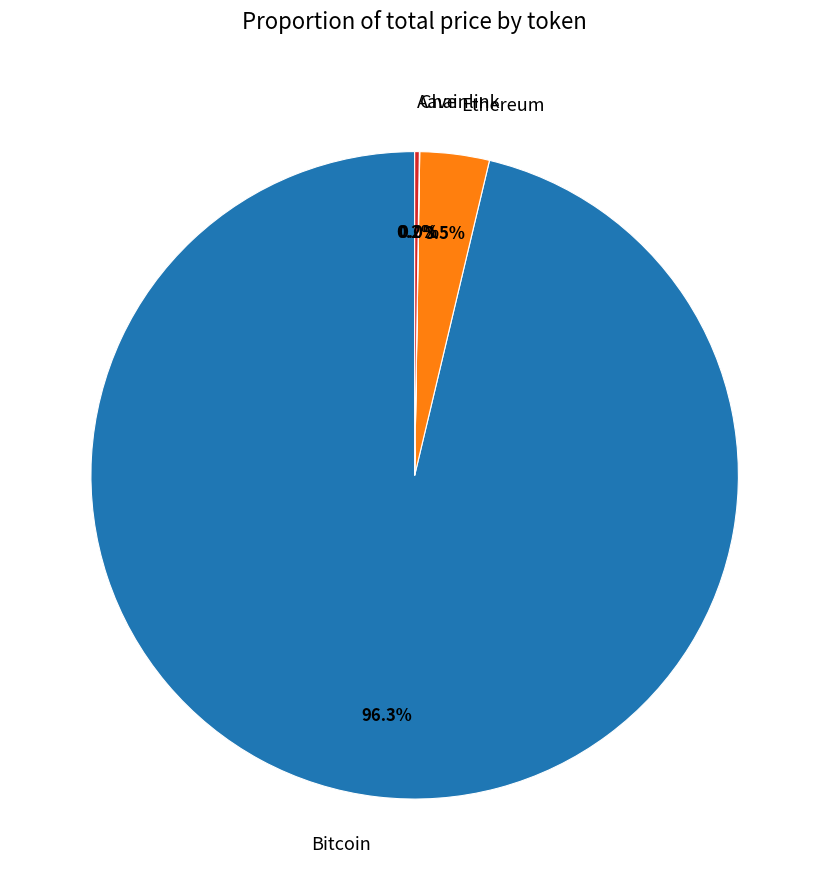

To the nearest percent, what is the difference between the largest and smallest slice percentages?

96%